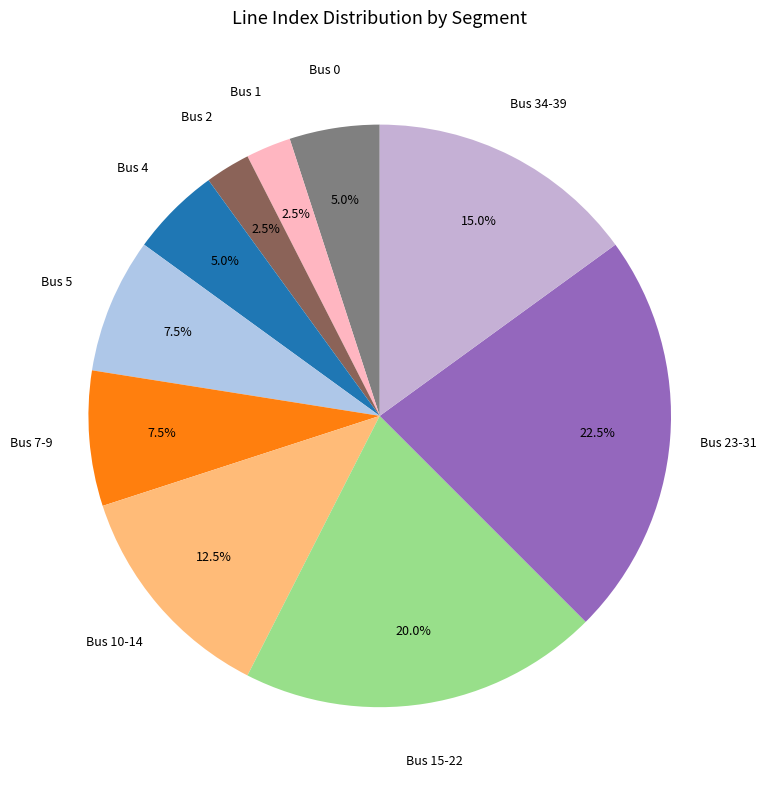

Combined, do Bus 34-39 and Bus 4 account for over 50%?

No